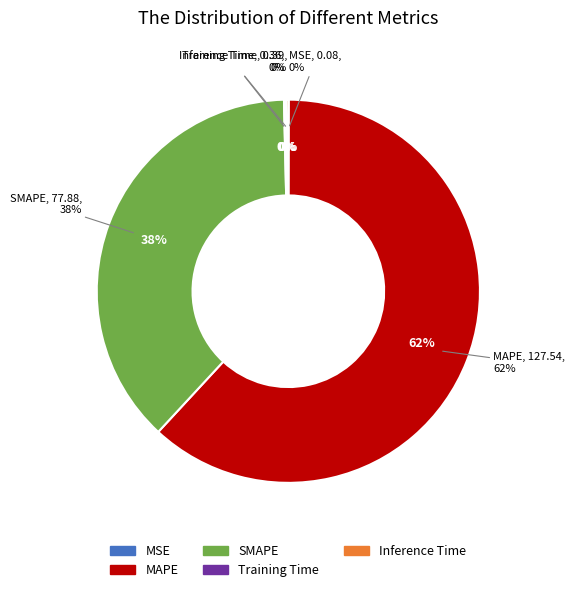

Count the number of slices in the pie.

5